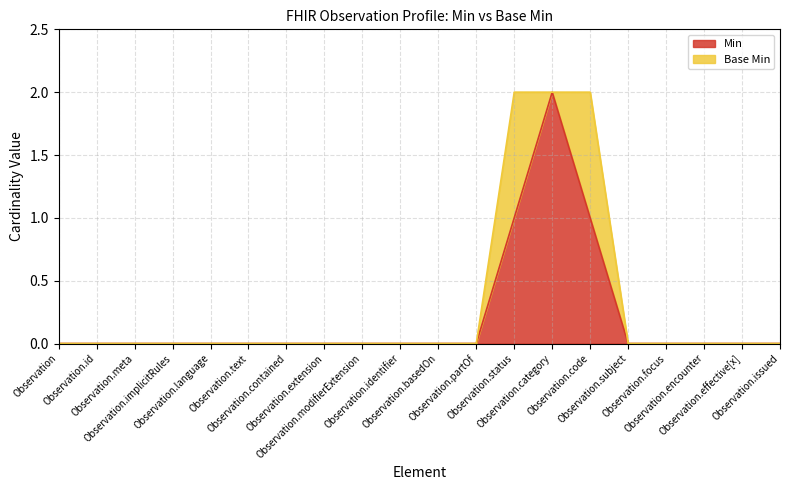

At which label is the value closest to 1?

Observation.status